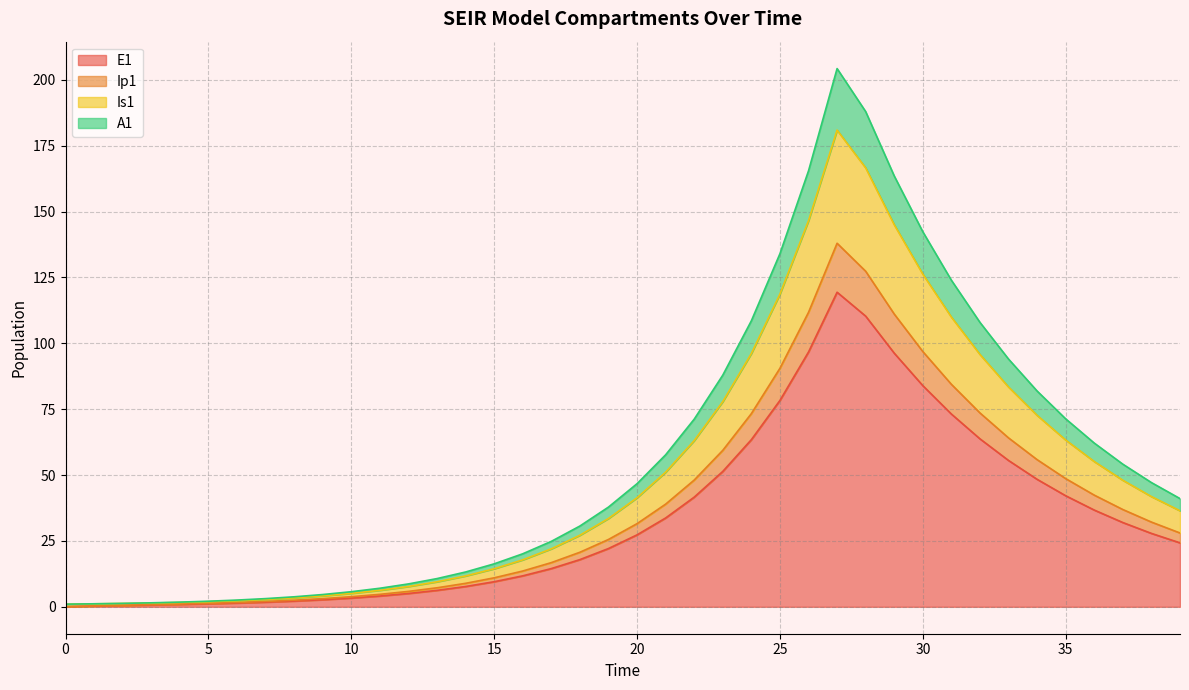

What is the maximum value for E1?

119.4